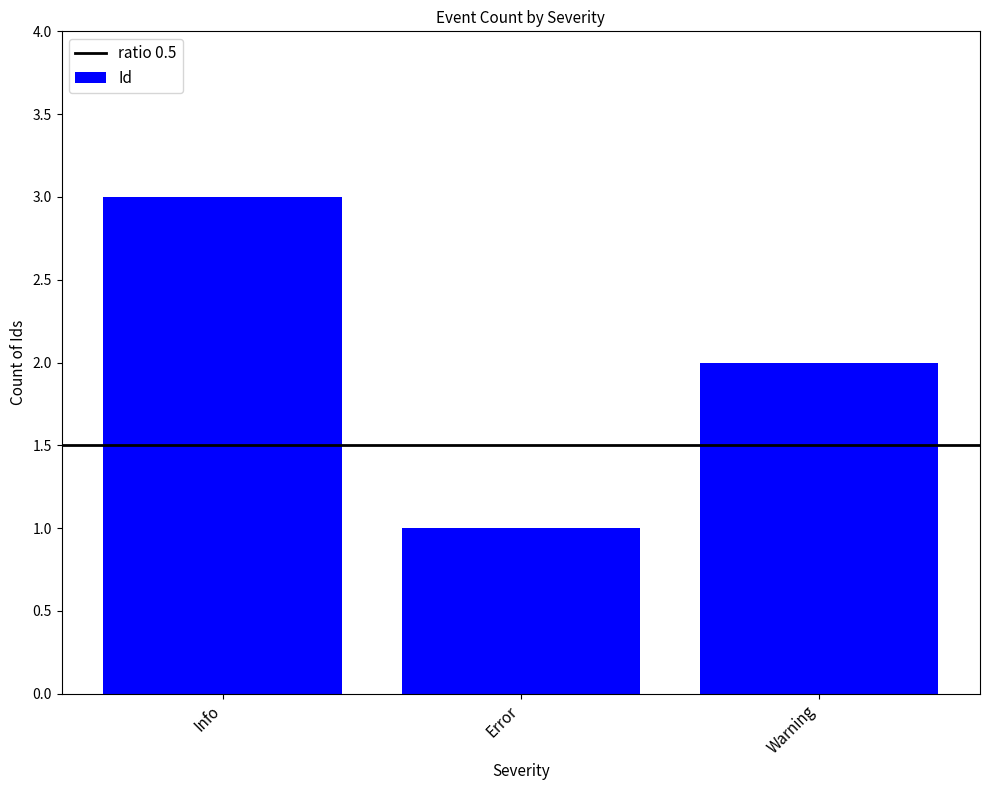

Count the number of categories in the chart.

3